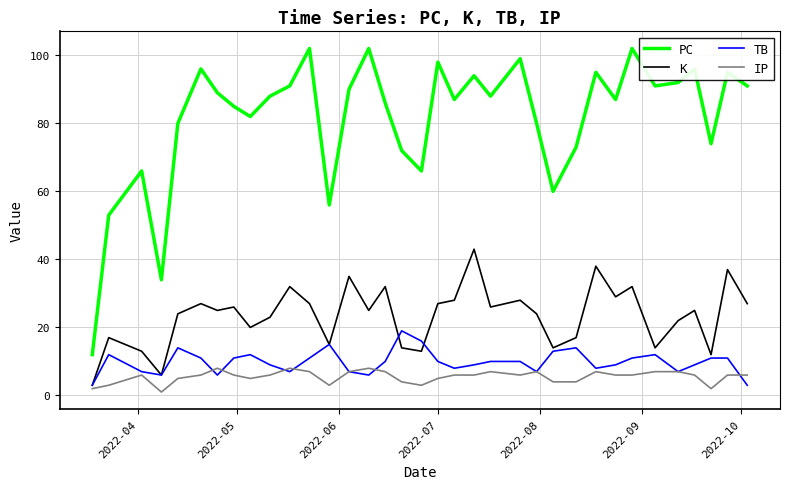

Reading right to left, transcribe all the data shown in this chart.

PC: 91	95	74	96	92	91	102	87	95	73	60	80	99	88	94	87	98	66	72	86	102	90	56	102	91	88	82	85	89	96	80	34	66	53	12
K: 27	37	12	25	22	14	32	29	38	17	14	24	28	26	43	28	27	13	14	32	25	35	15	27	32	23	20	26	25	27	24	6	13	17	3
TB: 3	11	11	9	7	12	11	9	8	14	13	7	10	10	9	8	10	16	19	10	6	7	15	11	7	9	12	11	6	11	14	6	7	12	3
IP: 6	6	2	6	7	7	6	6	7	4	4	7	6	7	6	6	5	3	4	7	8	7	3	7	8	6	5	6	8	6	5	1	6	3	2